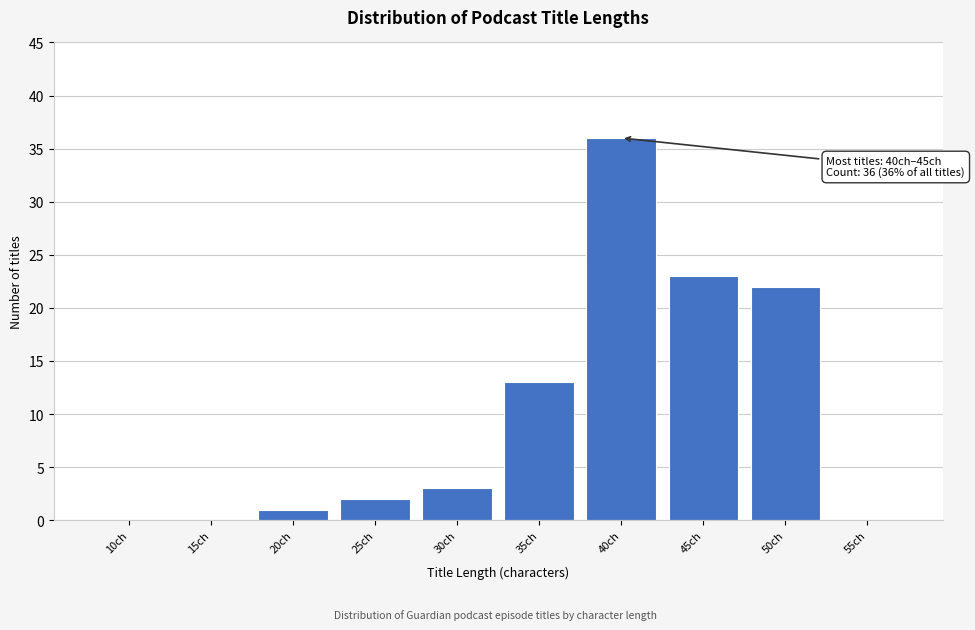

Reading left to right, list all the values displayed in this chart.

10ch=0	15ch=0	20ch=1	25ch=2	30ch=3	35ch=13	40ch=36	45ch=23	50ch=22	55ch=0